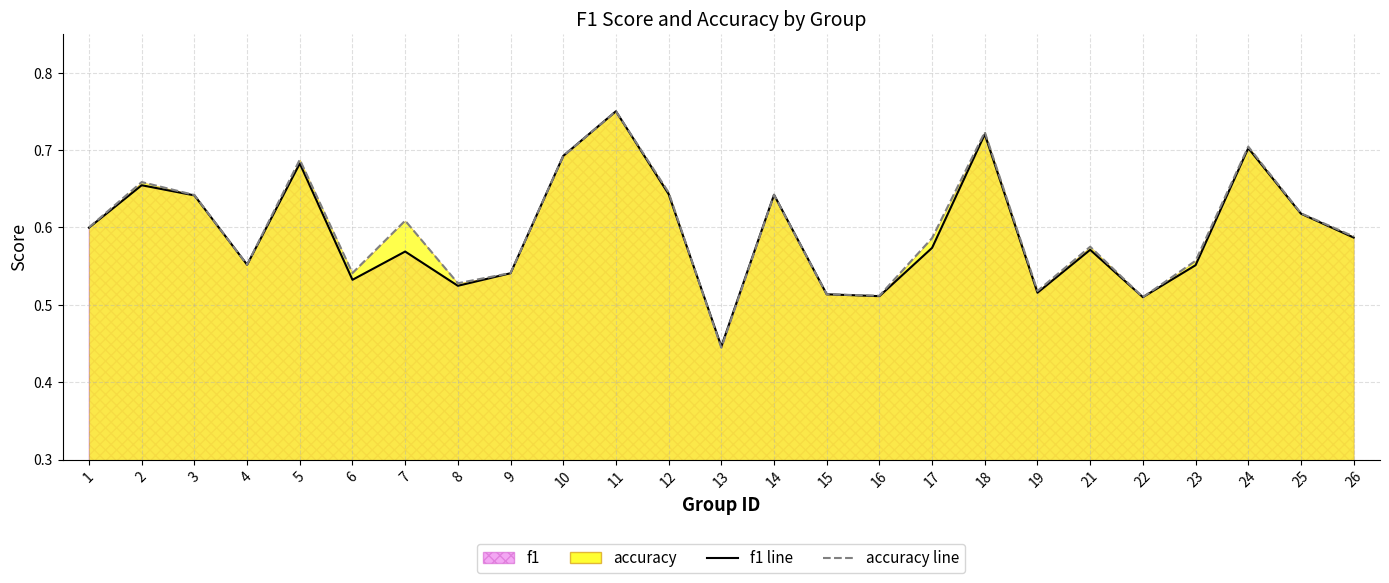

What is the approximate value of accuracy line at 14?

0.6